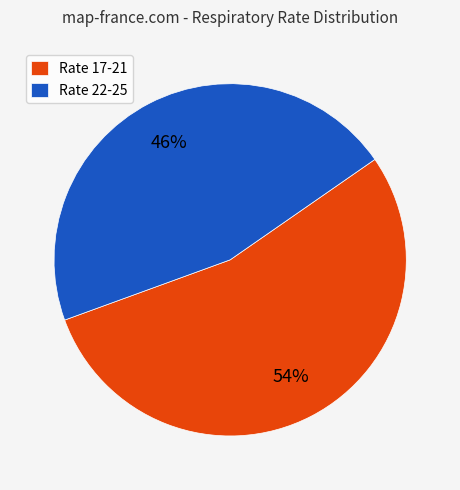

What is the ratio of the value at Rate 17-21 to the value at Rate 22-25?

1.2